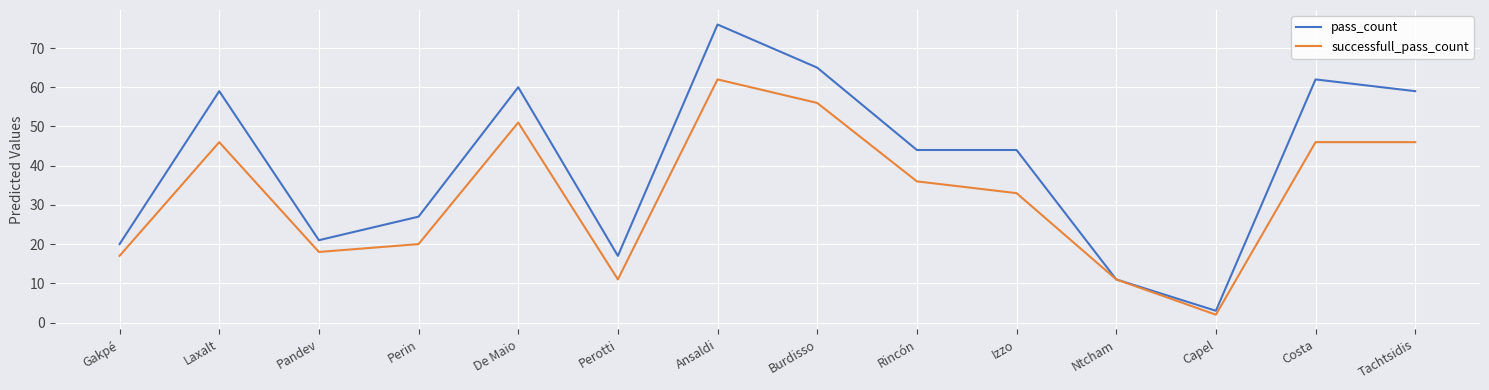

Rank the series at Perotti from lowest to highest value.

successfull_pass_count, pass_count